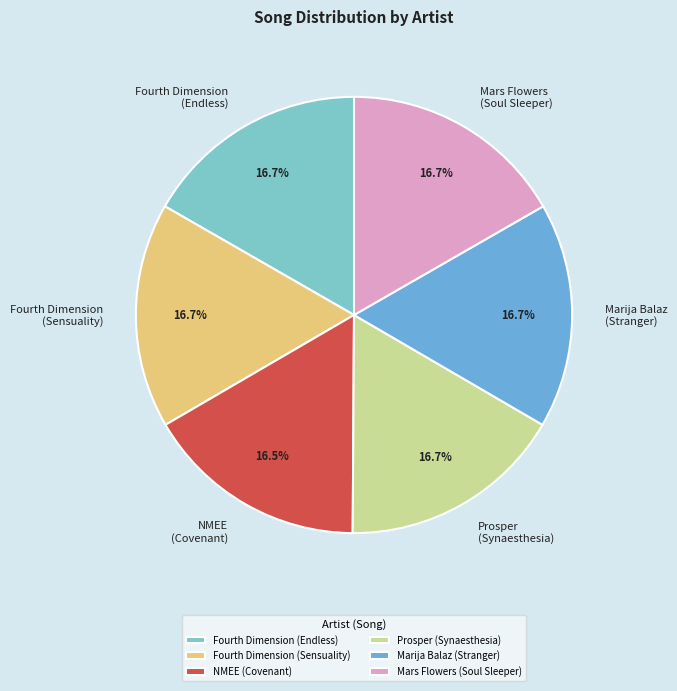

What is the ratio of the value at Marija Balaz (Stranger) to the value at Fourth Dimension (Endless)?

1.0